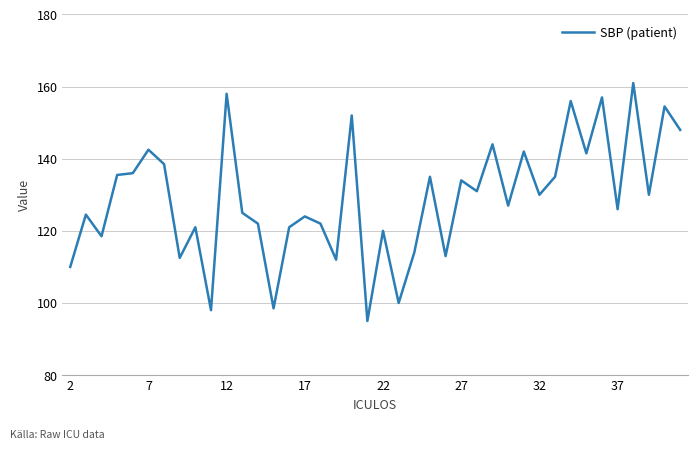

What is the maximum value shown in the chart?

161.0